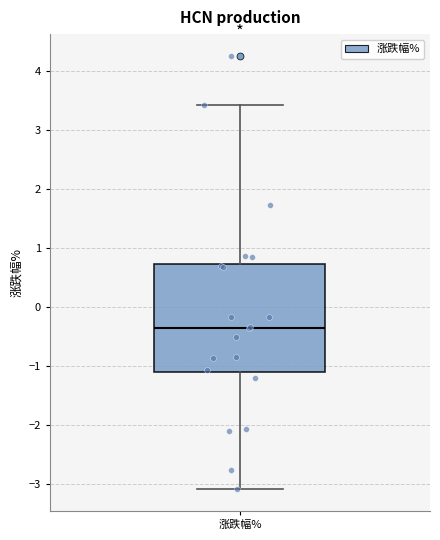

Read this box plot against the y-axis: the position of the median line, the range covered by the box, and the ends of both whiskers. The values are not printed on the chart, so give them approximately, as read against the axis.

median -0.3, box -1.1 to 0.7, whiskers -3.1 to 3.4